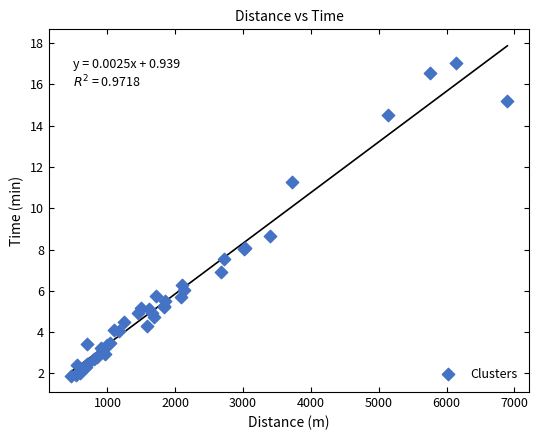

What Y value in the scatter plot is closest to 9?

8.6